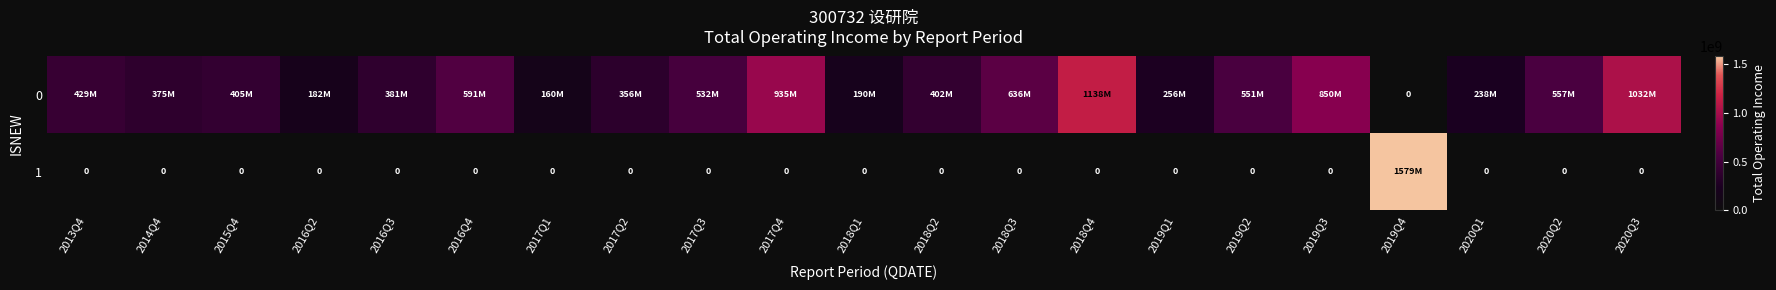

What is the spread (max minus min) of values at 2017Q2?

356096132.5